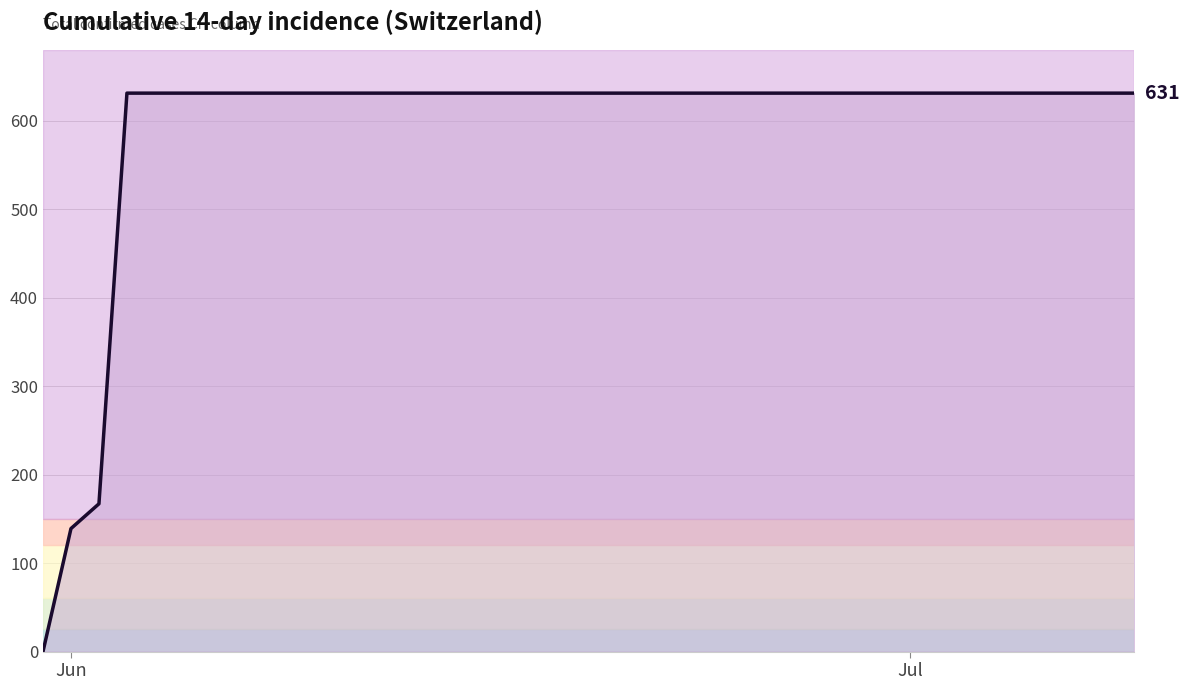

What is the difference between the maximum and minimum values?

631